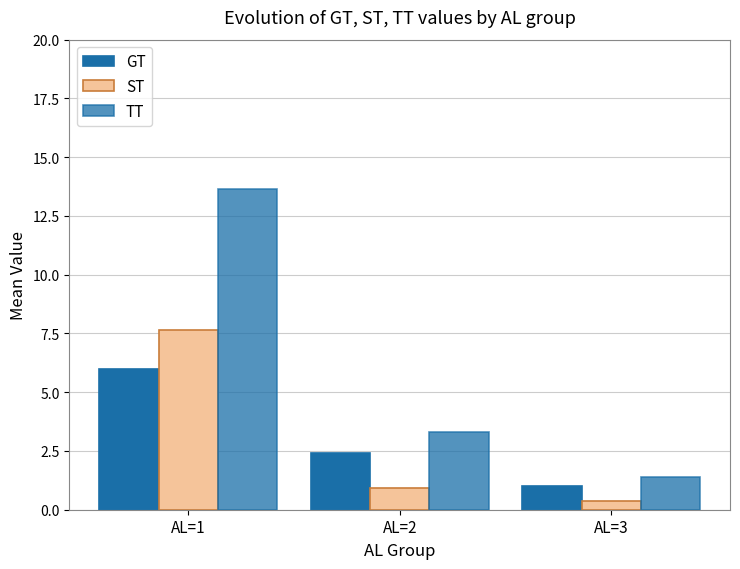

How many data points does each series have?

3